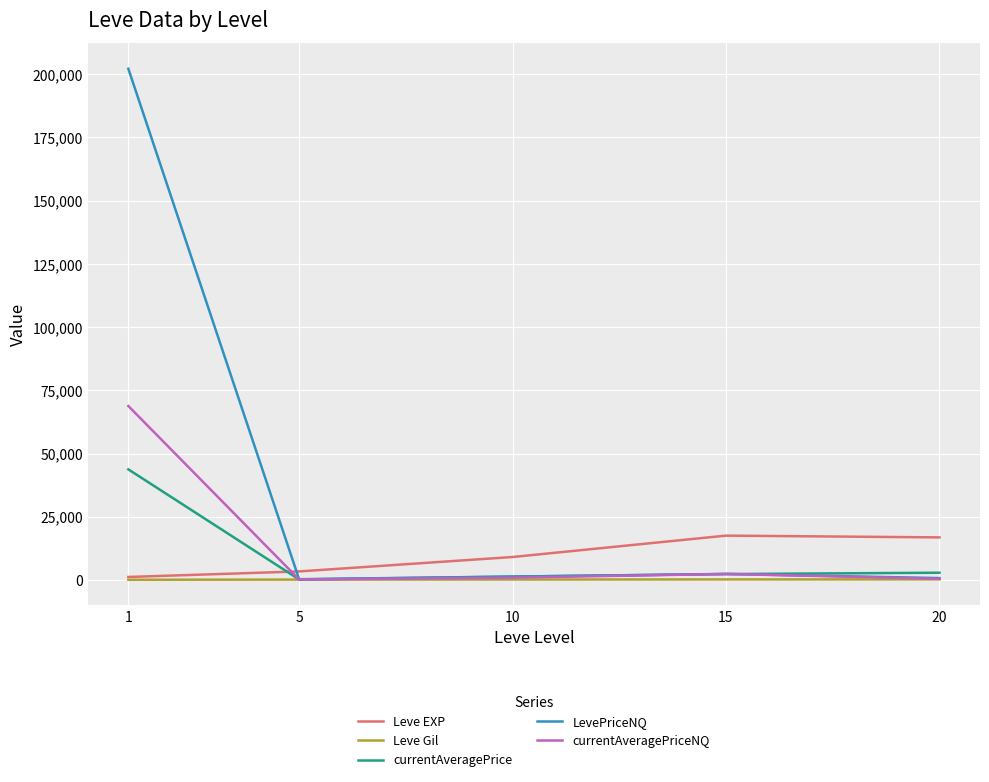

The value of currentAveragePrice at 1 is 43759.9. True or false?

True